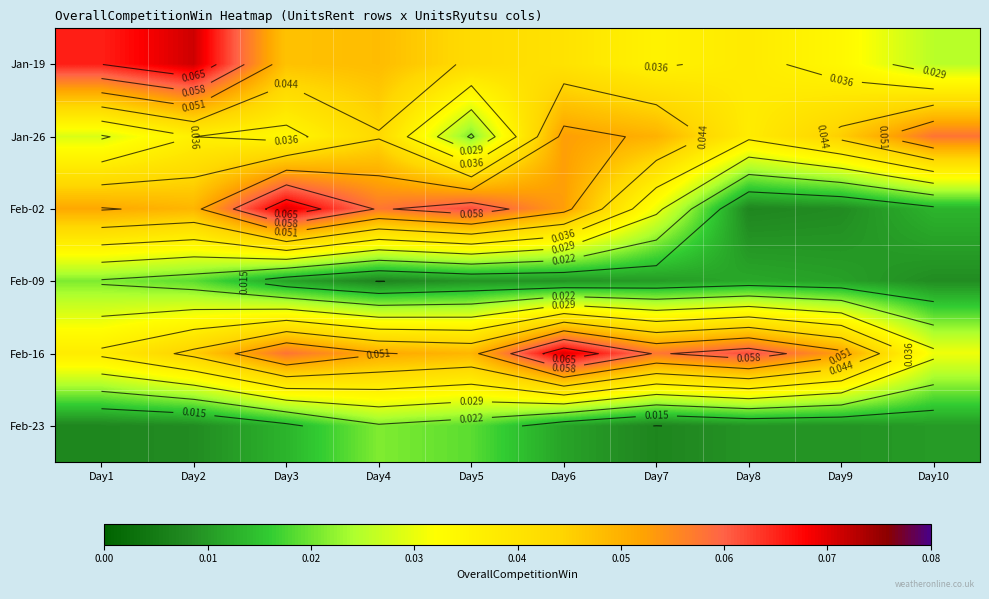

Is the value of Feb-02 at Day10 greater than the value of Feb-09 at Day3?

Yes